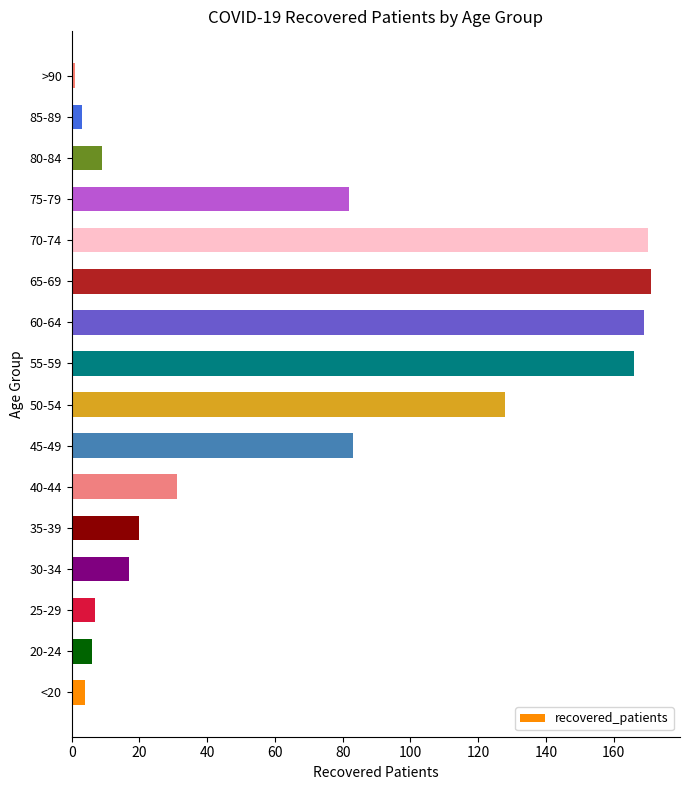

What is the sum of all values?

1067